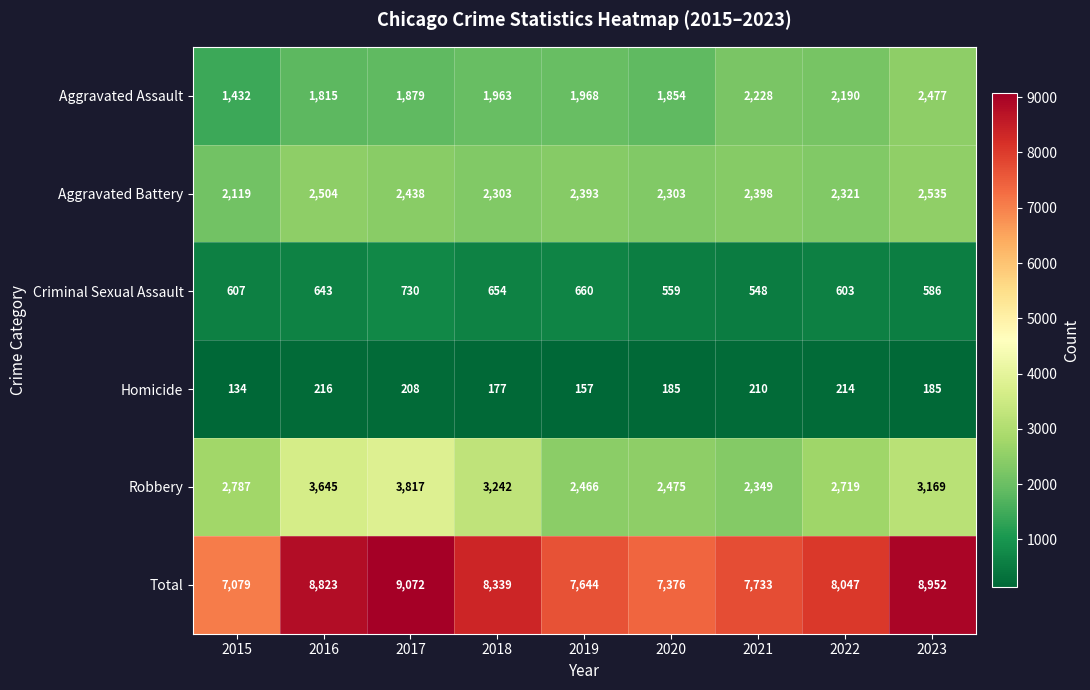

How many data points in Aggravated Battery are less than 2393?

4